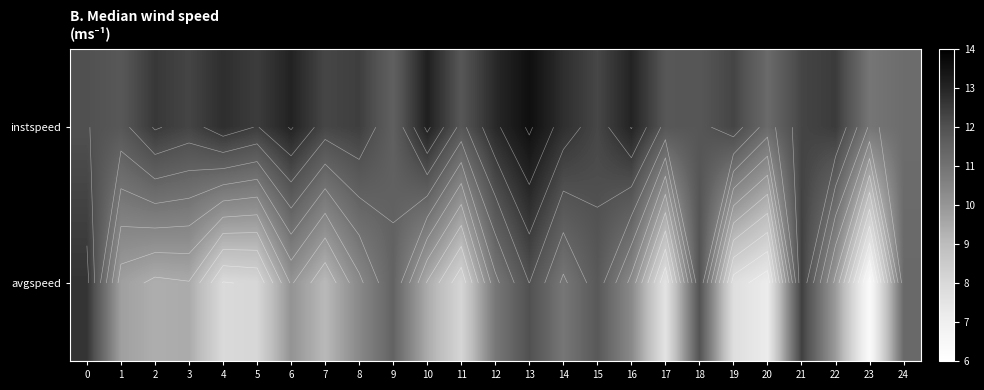

What is the approximate value of avgspeed at 6?

10.1